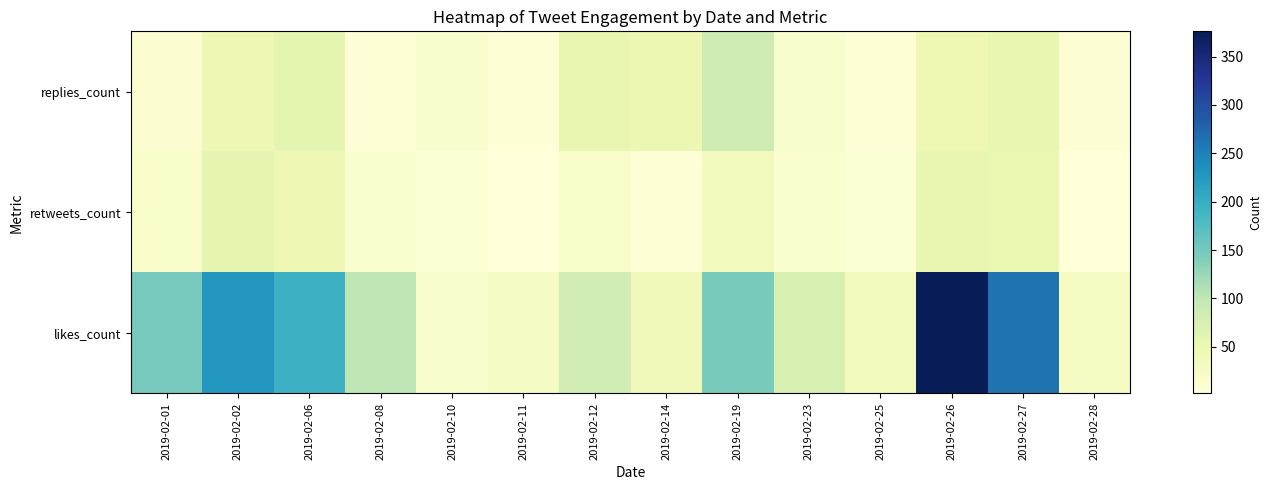

Which series has the widest spread of values?

likes_count